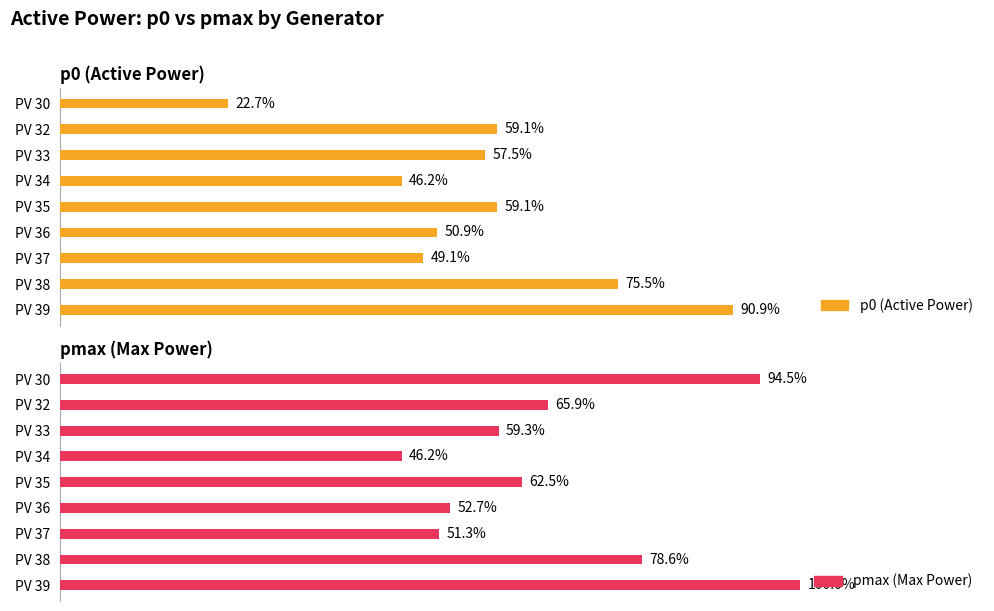

Between PV 32 and PV 39, which series saw the biggest shift?

pmax (Max Power)